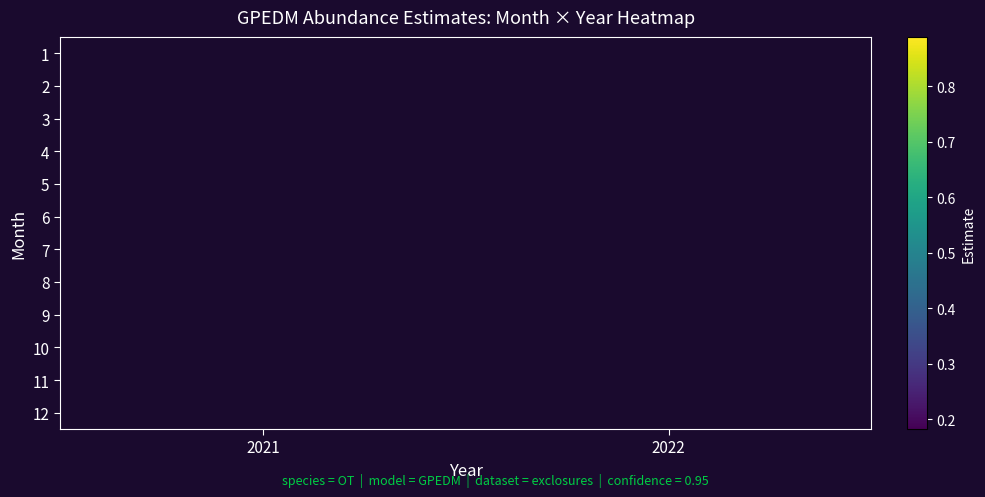

Which label corresponds to the largest value in the chart?

2022